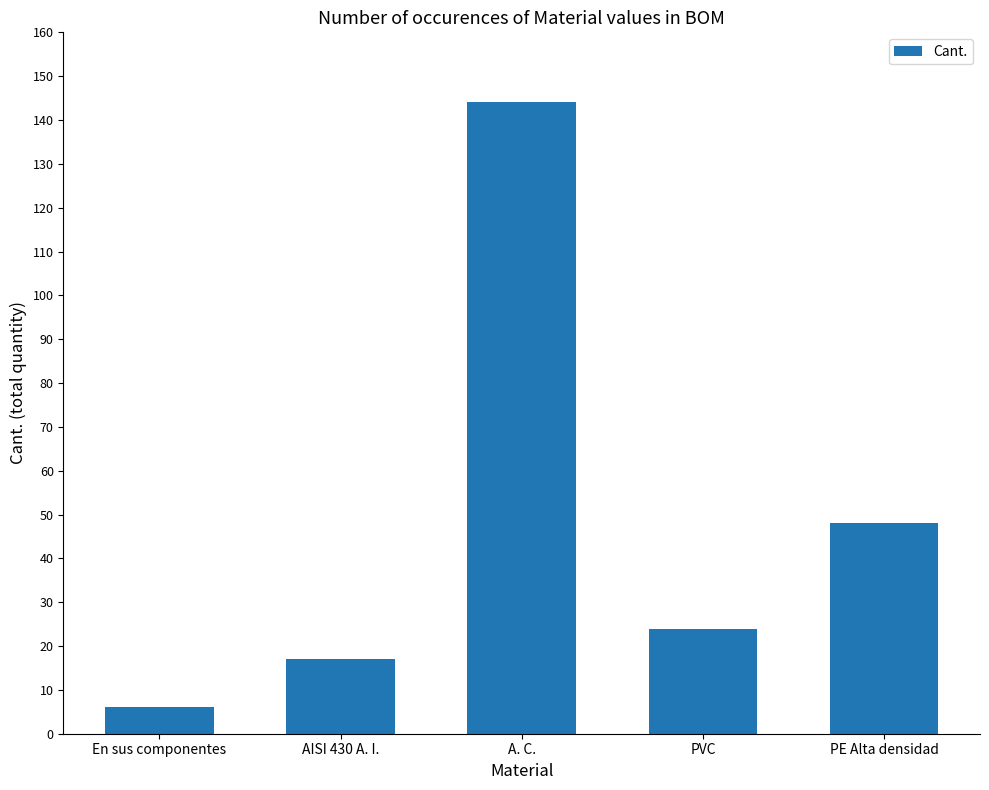

Reading left to right, what are all the values shown in this chart?

6	17	144	24	48